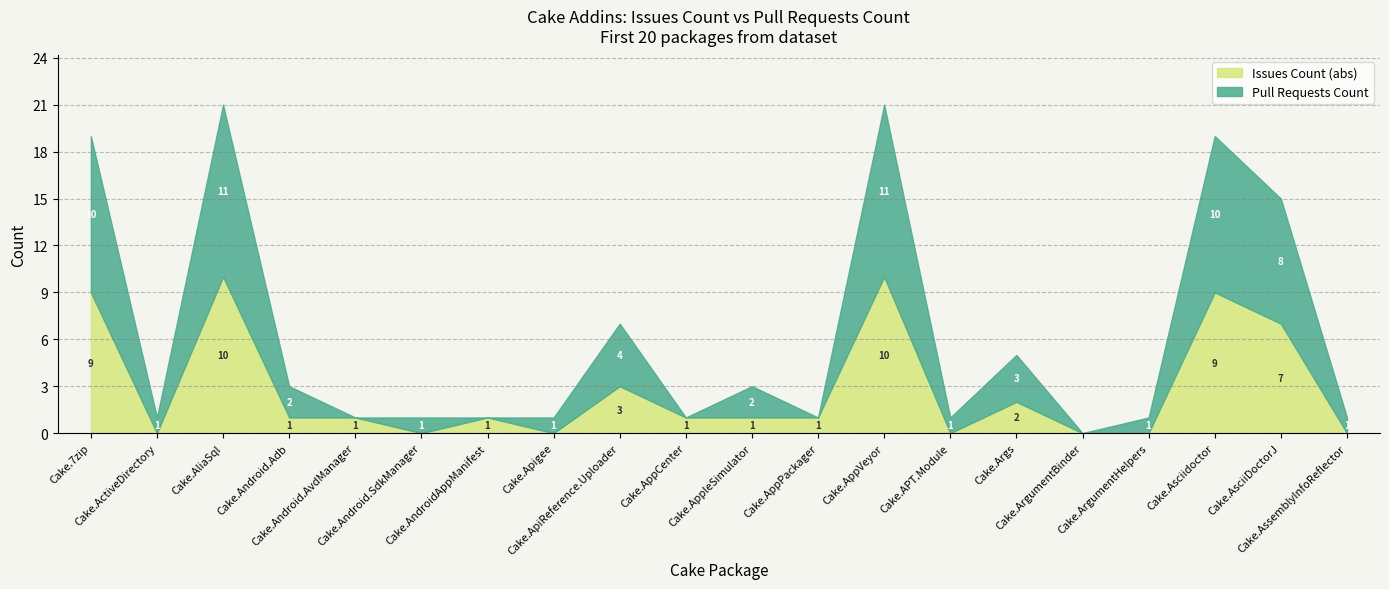

What is the sum of all pull_requests values?

67